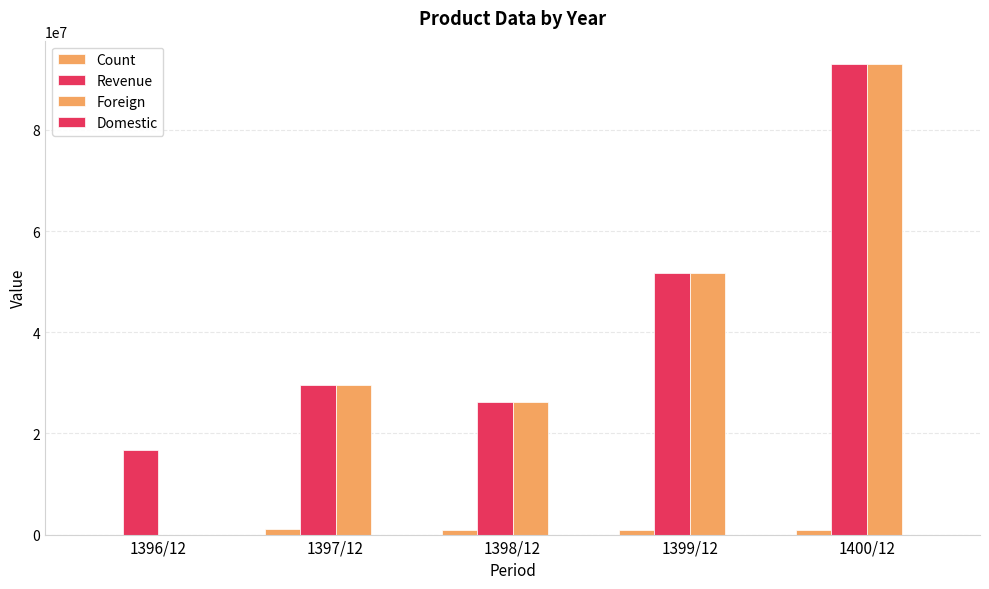

How many positive values does the Foreign series have?

4